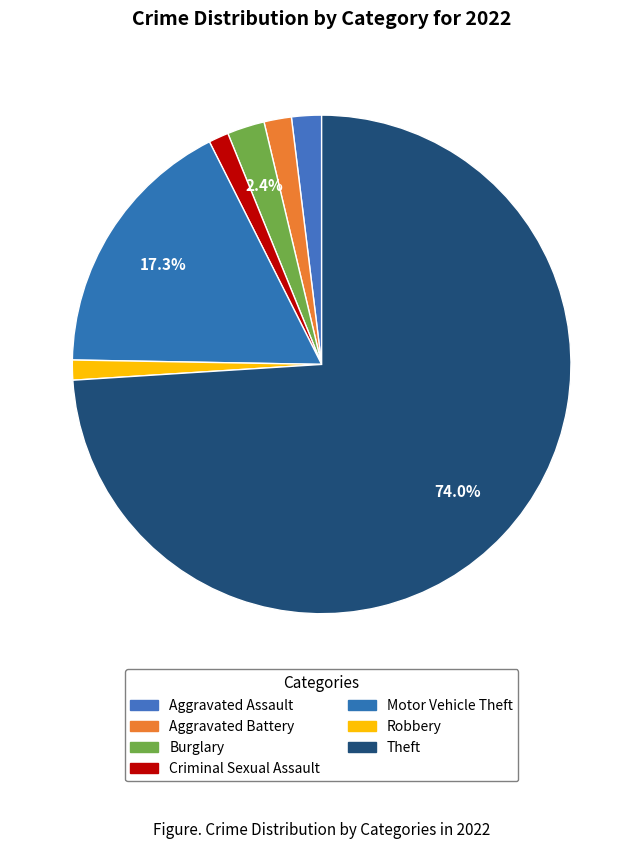

Combined, what portion of the pie is Motor Vehicle Theft and Aggravated Assault?

19.2%